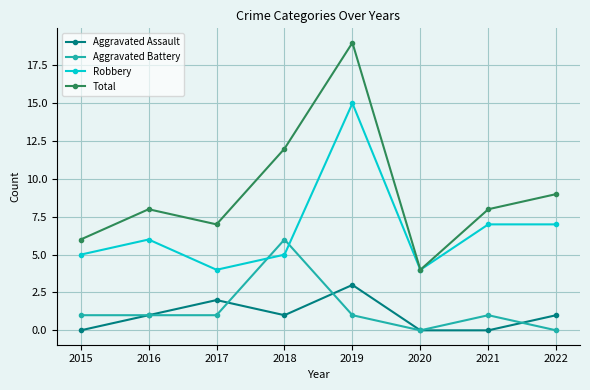

What is the spread (max minus min) of values at 2017?

6